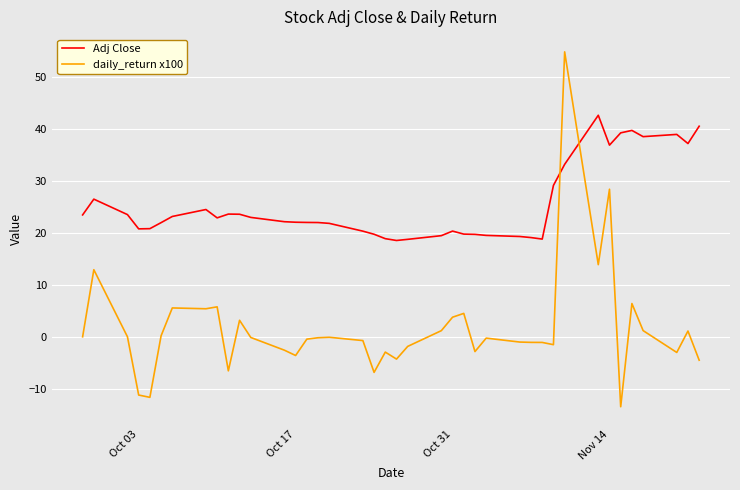

What is the difference between the maximum and minimum values in the Adj Close series?

24.1